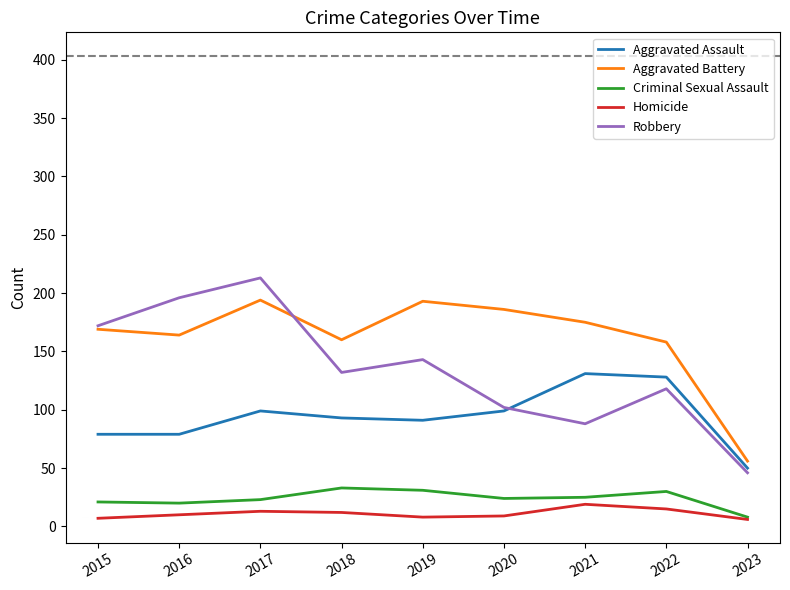

Rank the categories by Robbery value from highest to lowest.

2017, 2016, 2015, 2019, 2018, 2022, 2020, 2021, 2023